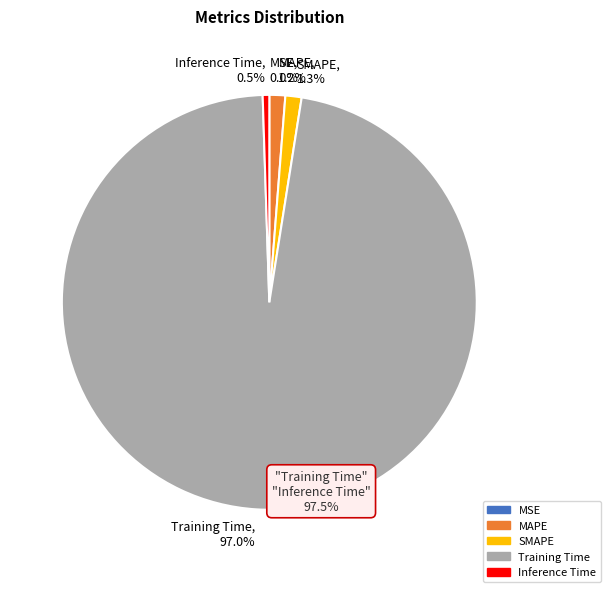

What is the total percentage of Inference Time and MAPE?

1.7%